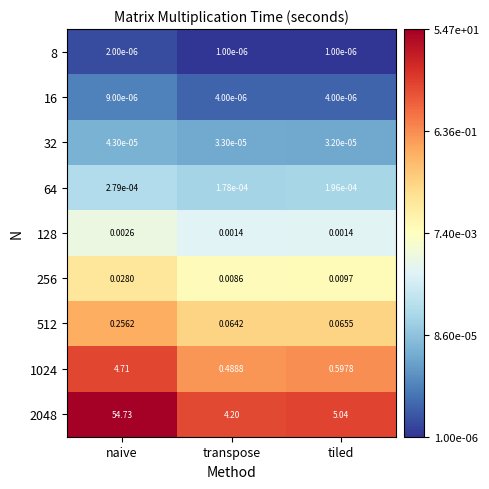

How many series are shown in this chart?

9